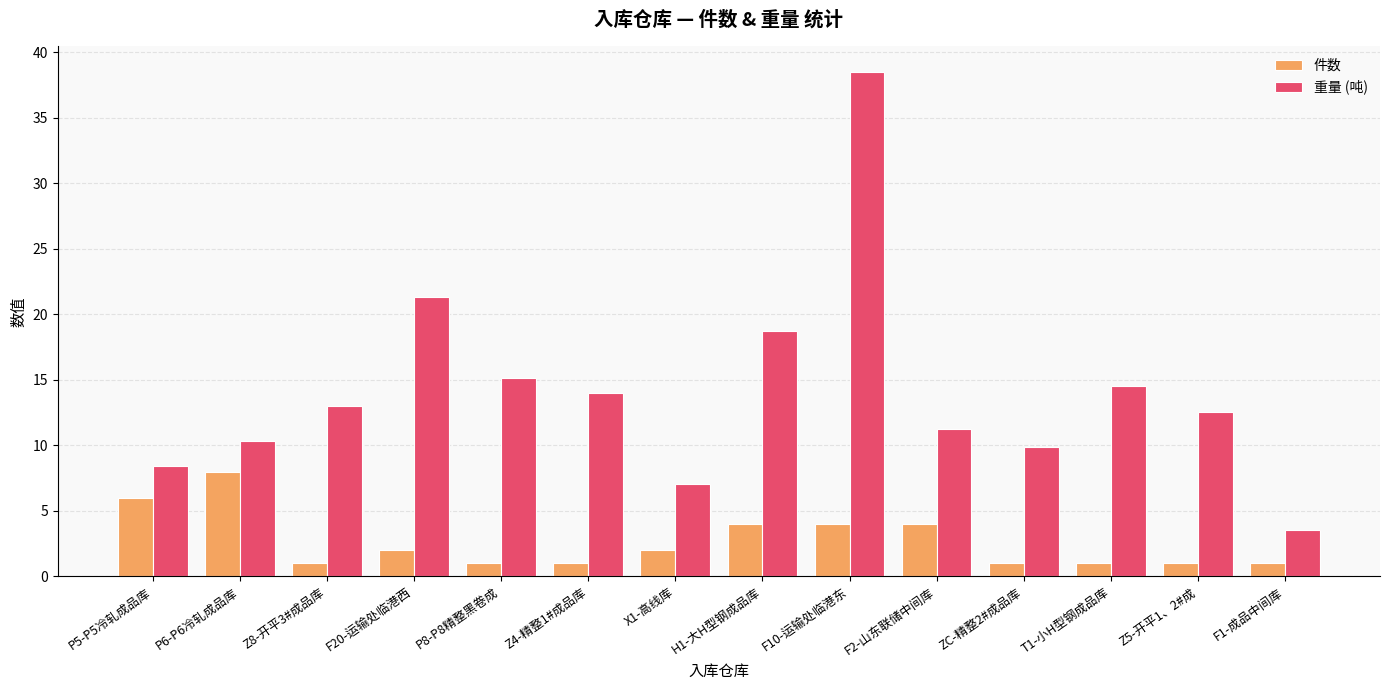

What is the label of the 11th bar from the right?

F20-运输处临港西